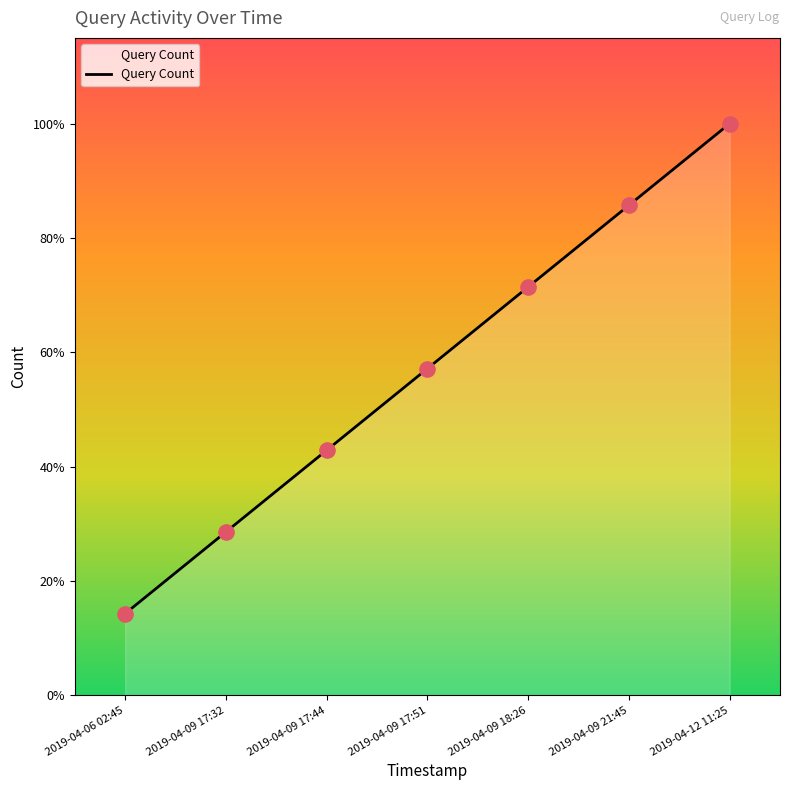

Which has a higher value, 2019-04-12 11:25 or 2019-04-09 21:45?

2019-04-12 11:25